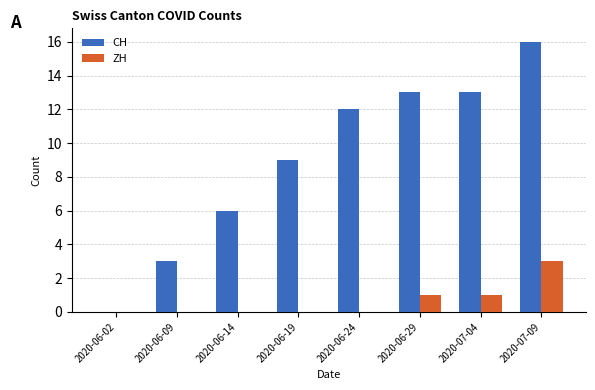

How many data points does each series have?

8